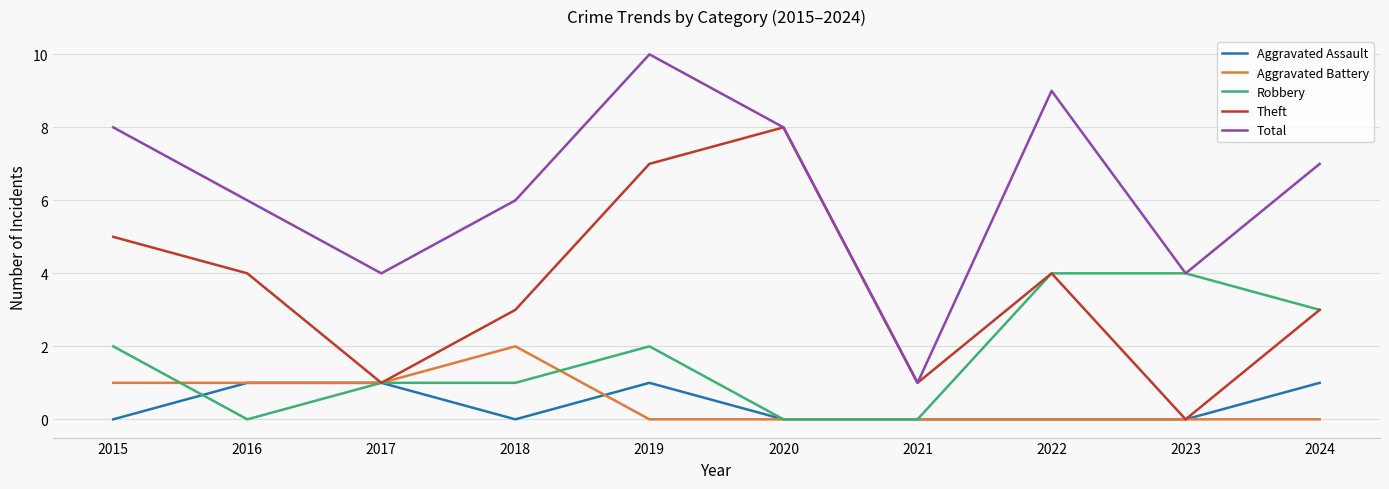

Does the chart have visible grid lines?

Yes